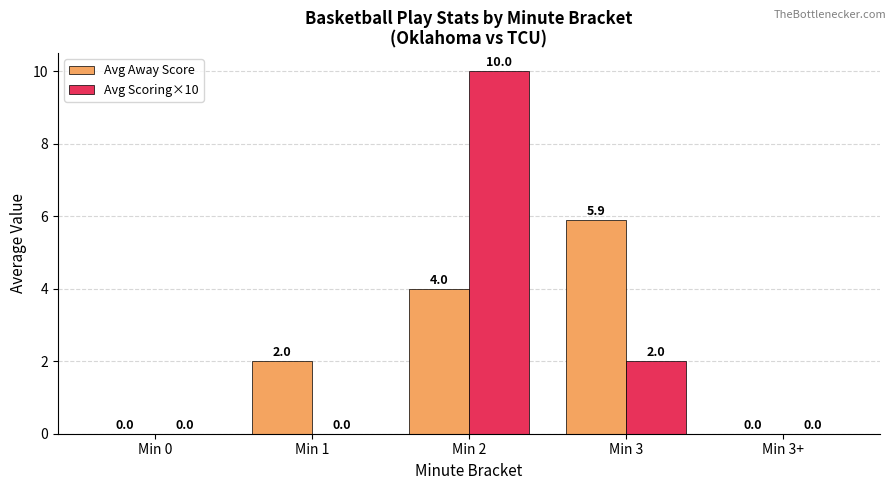

What is the approximate value of Avg Scoring×10 at Min 3?

2.0